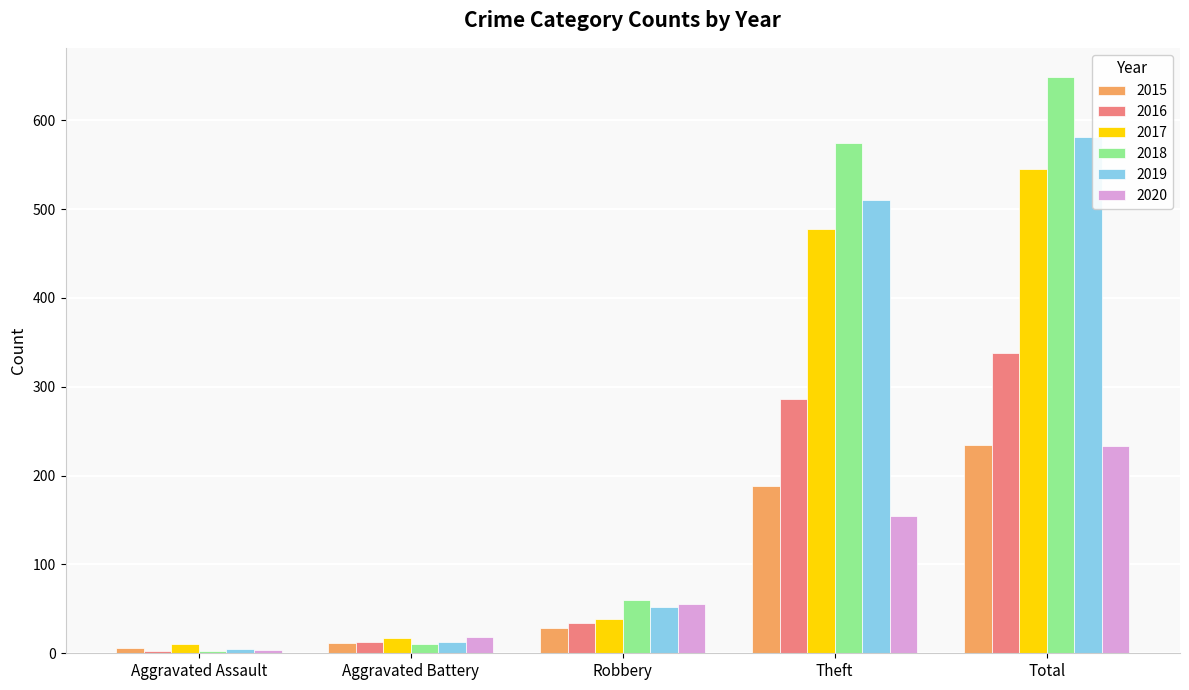

What is the value of the 2016 bar at the 5th from the left?

338